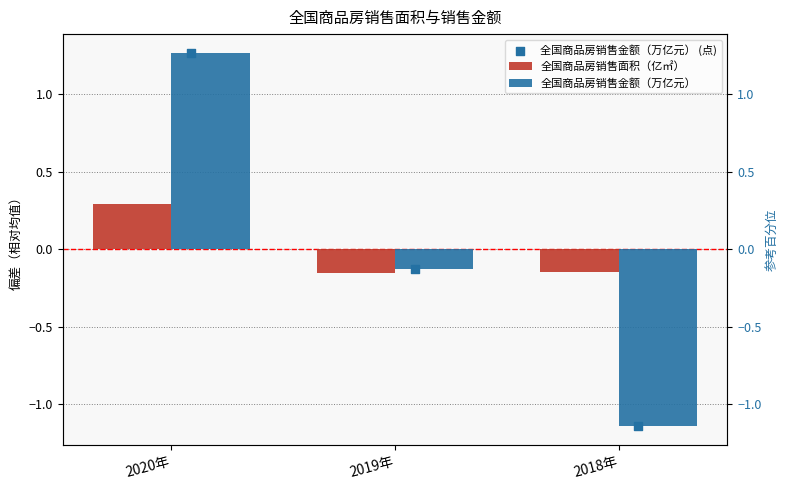

Which series has the largest total across all categories?

全国商品房销售面积（亿㎡）